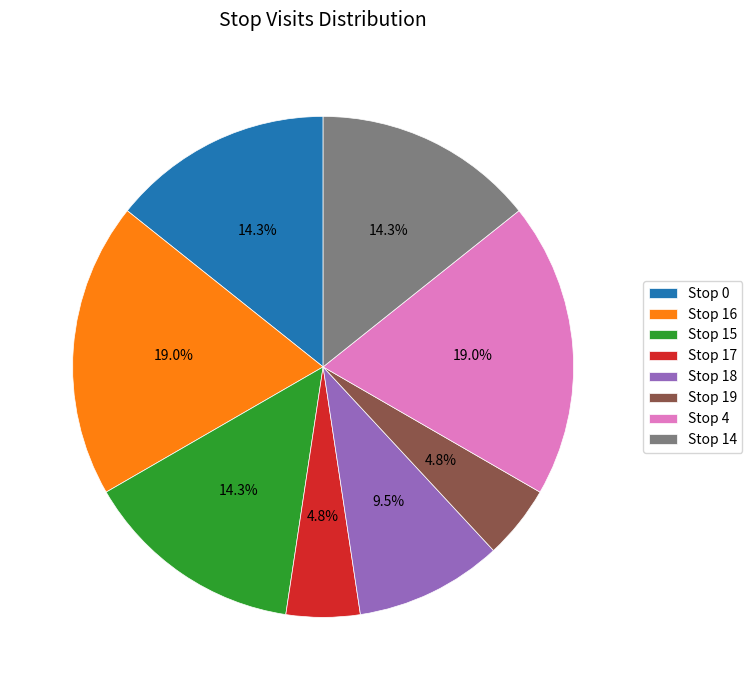

What percentage is the Stop 15 slice, to the nearest percent?

14%